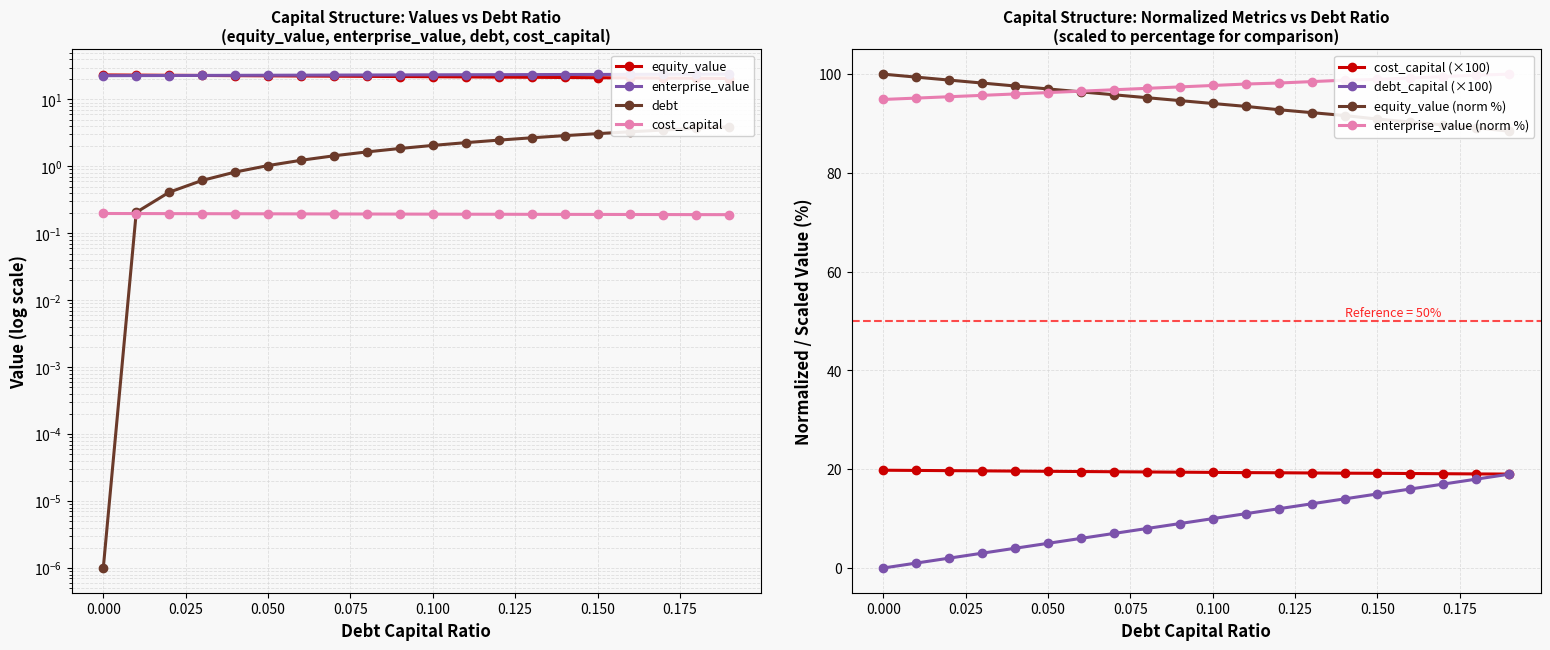

What is the maximum value for debt?

3.9